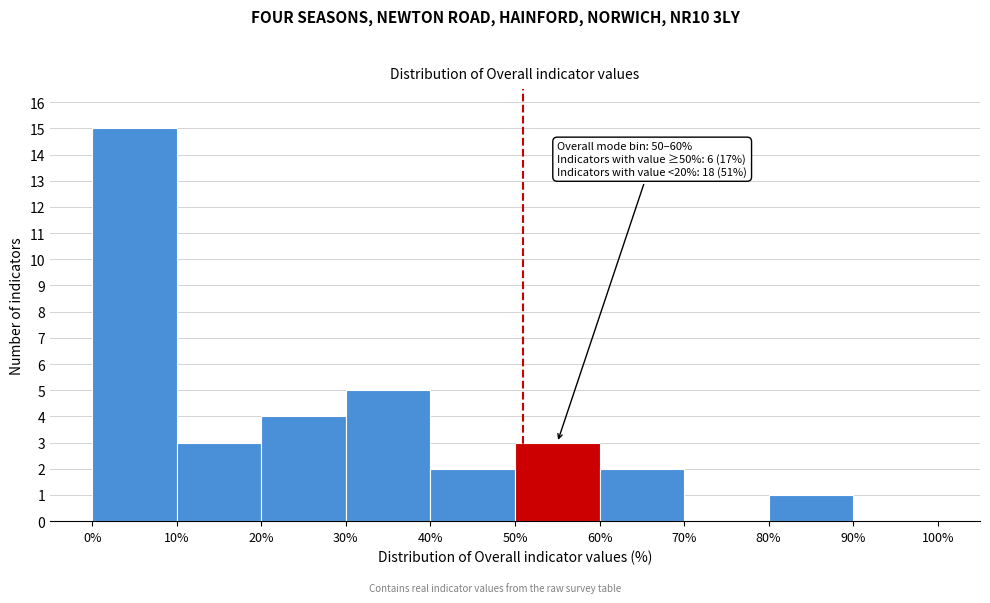

Which range on the x-axis has the tallest bar?

0% to 10%